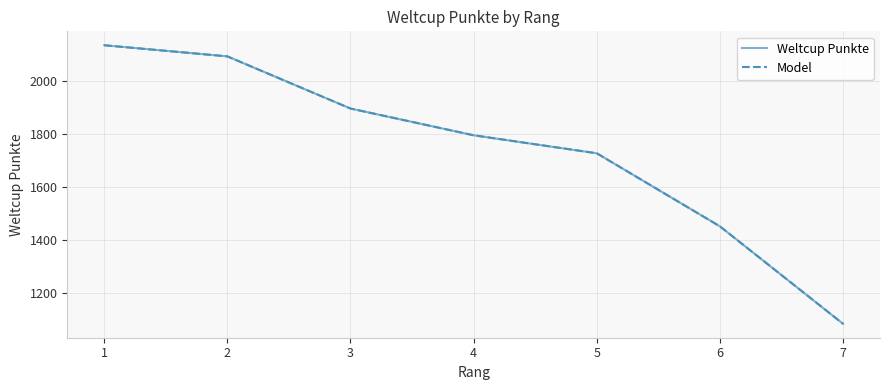

True or false: Model has more than 2 interior local peaks.

False